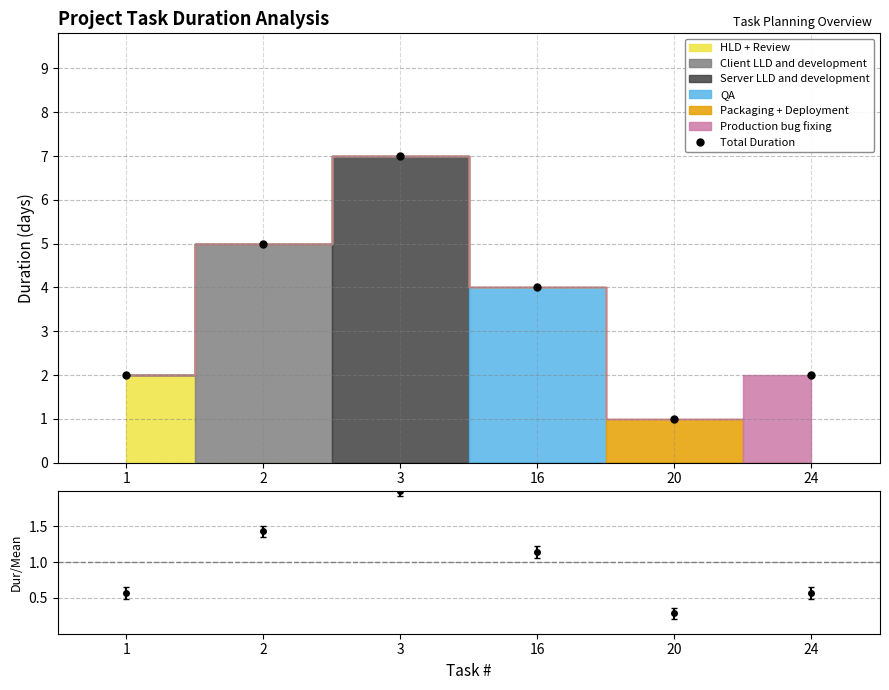

How many data points are above 4?

2